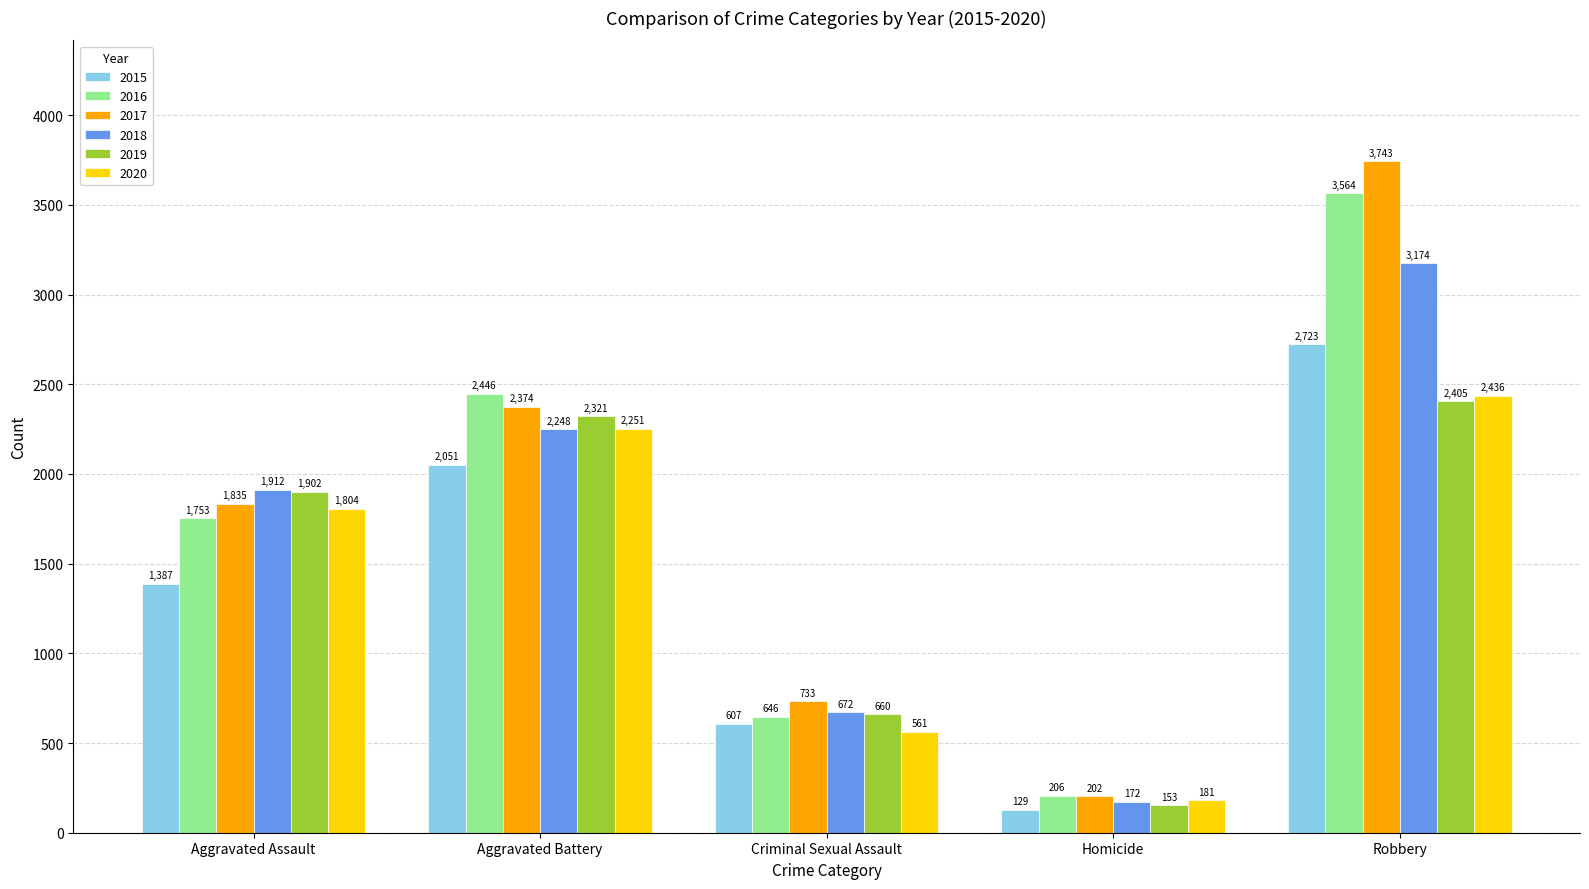

What is the total value across all series at Criminal Sexual Assault?

3879